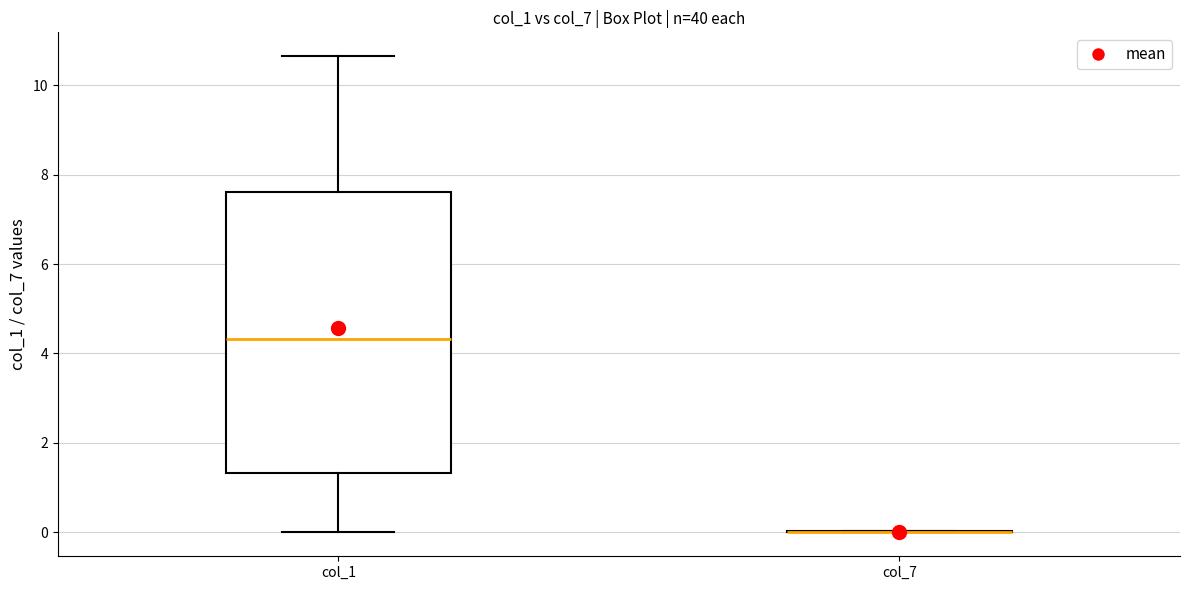

Reading left to right, read every box against the y-axis: the position of its median line, the range the box covers, and the ends of its whiskers. The values are not printed on the chart, so give them approximately, as read against the axis.

col_1: median 4.4, box 1.4 to 7.6, whiskers 0.0 to 10.6
col_7: box collapsed to a line at 0.0, whiskers 0.0 to 0.0